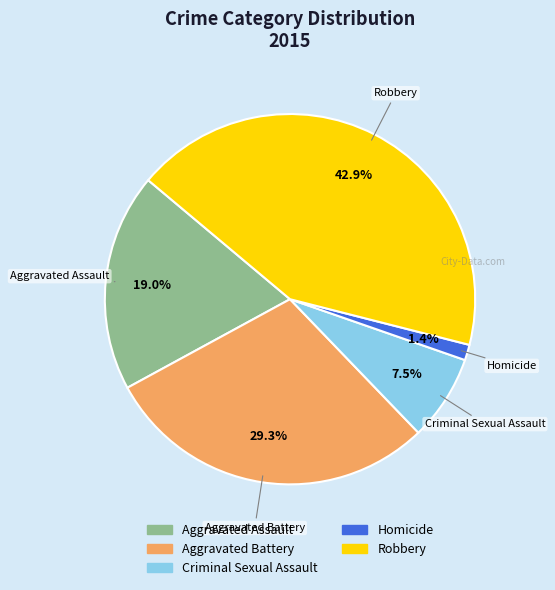

How many slices are in this pie chart?

5